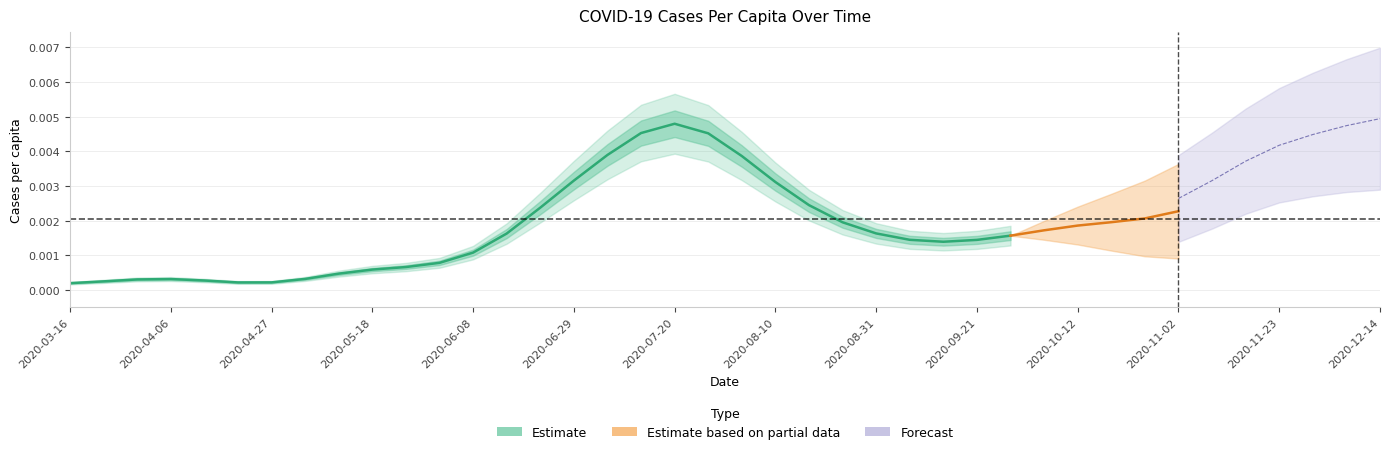

True or false: the data has more than 0 interior local peaks.

True